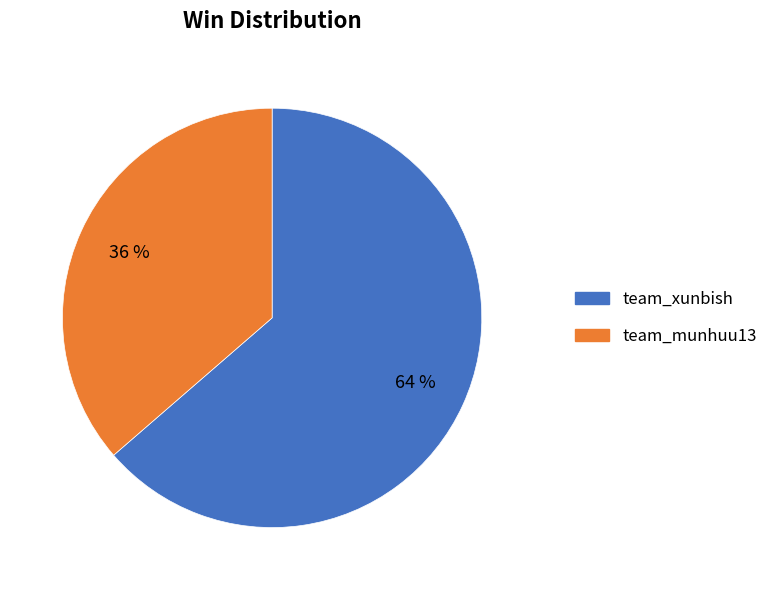

The team_munhuu13 slice represents 36% of the pie. True or false?

True